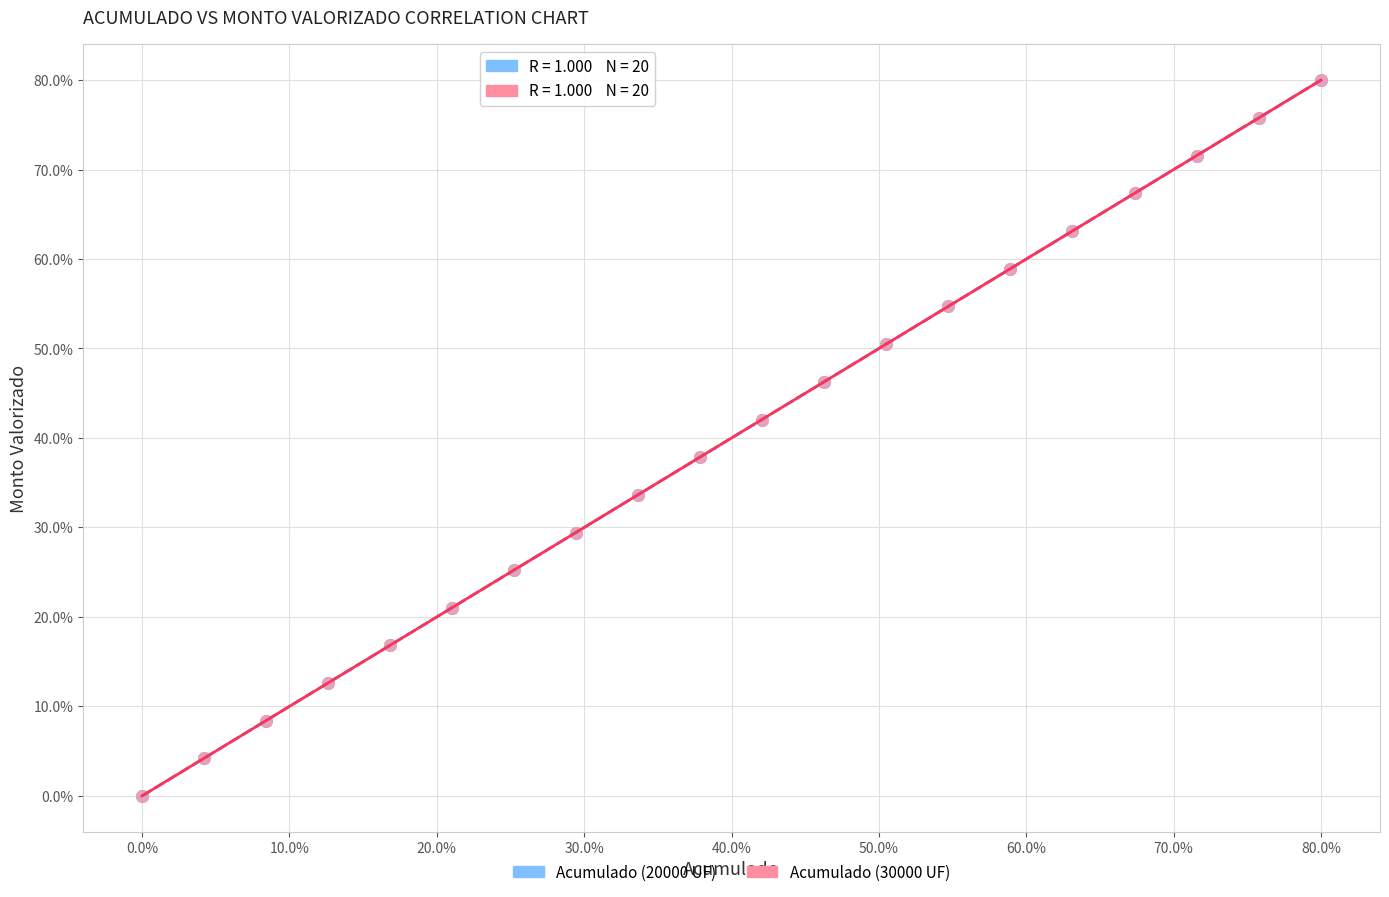

What are all the series names shown in the legend?

Acumulado (20000 UF), Acumulado (30000 UF)